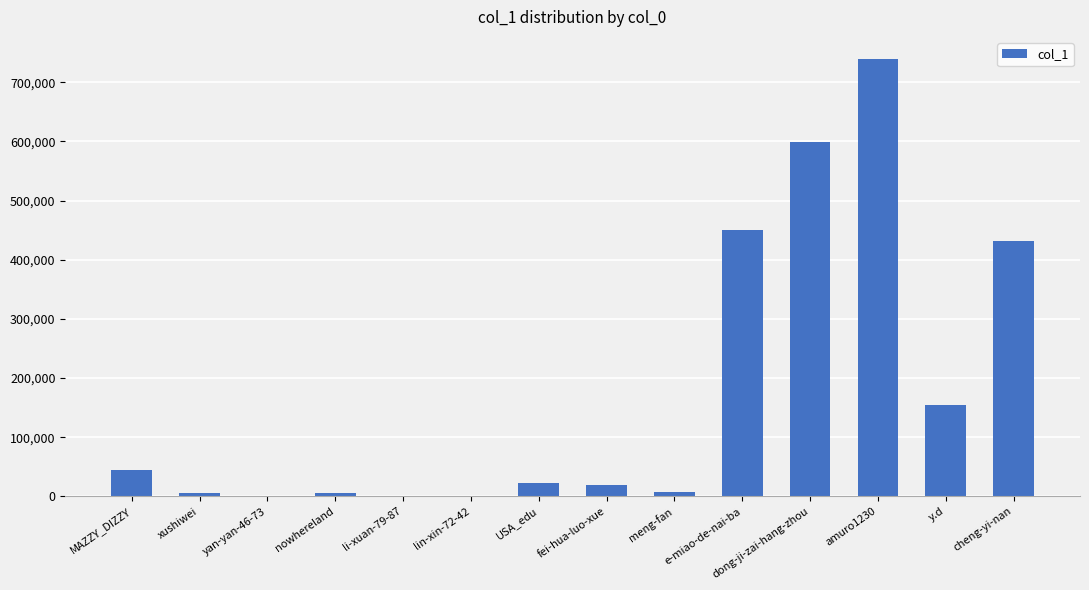

What is the change in value from MAZZY_DIZZY to amuro1230?

+694358